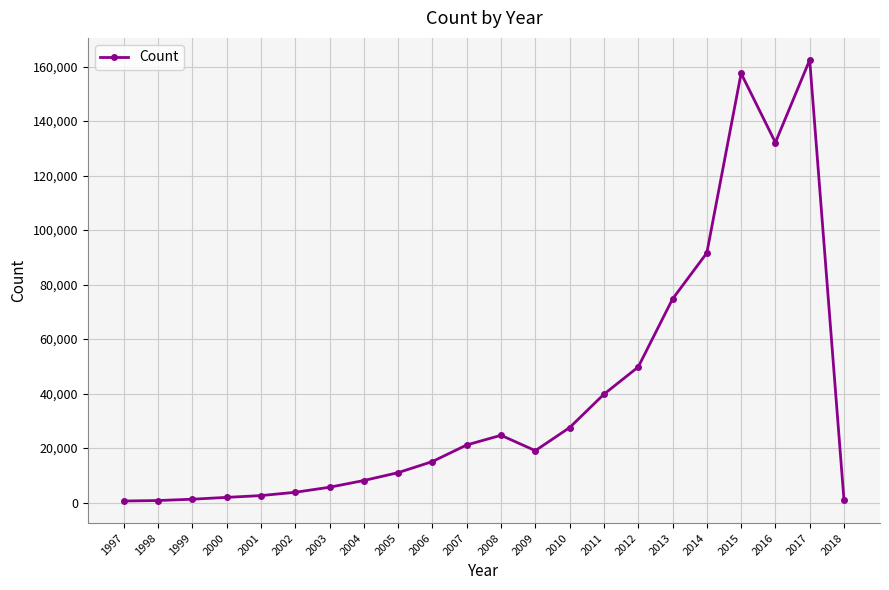

The chart shows a value of 24713 at 2008. True or false?

True